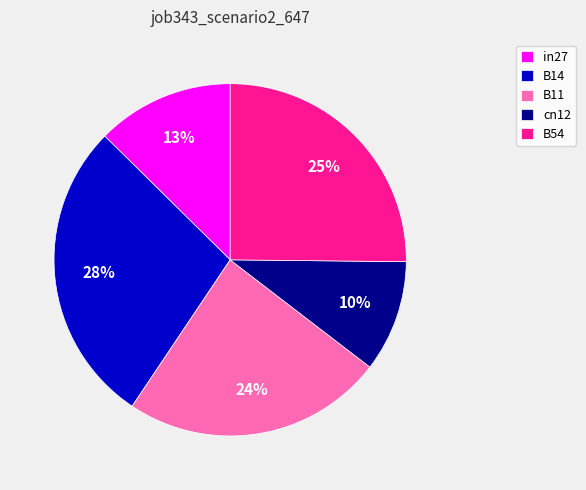

To the nearest percent, what is the difference between the cn12 and B14 slice percentages?

18%